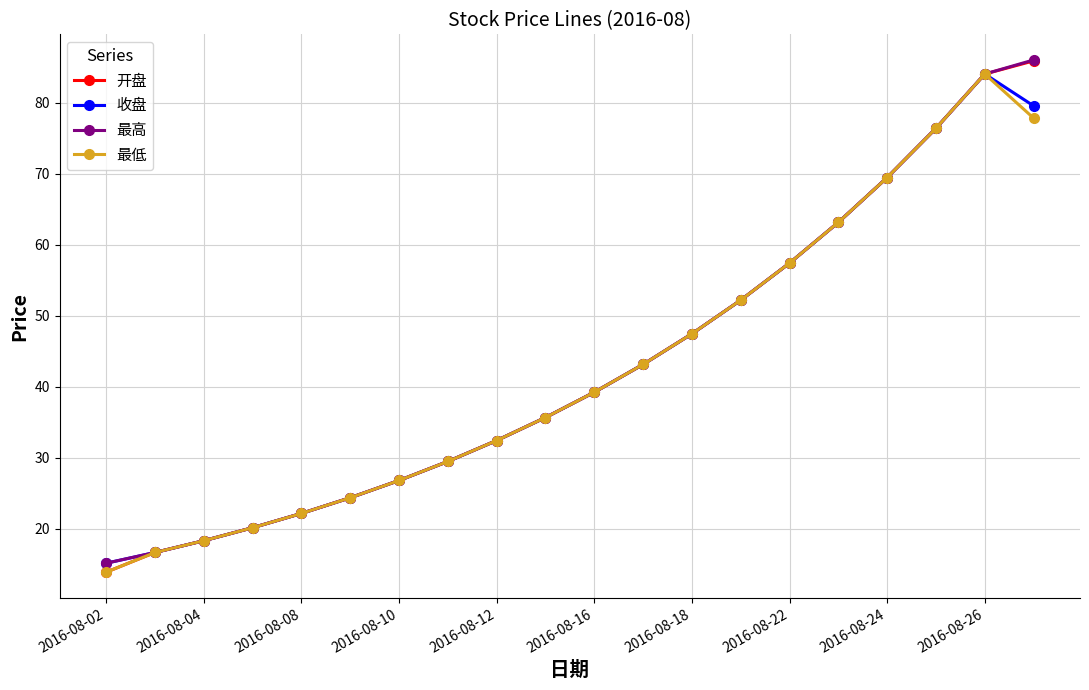

True or false: 最低 has more than 2 points higher than both neighbors.

False